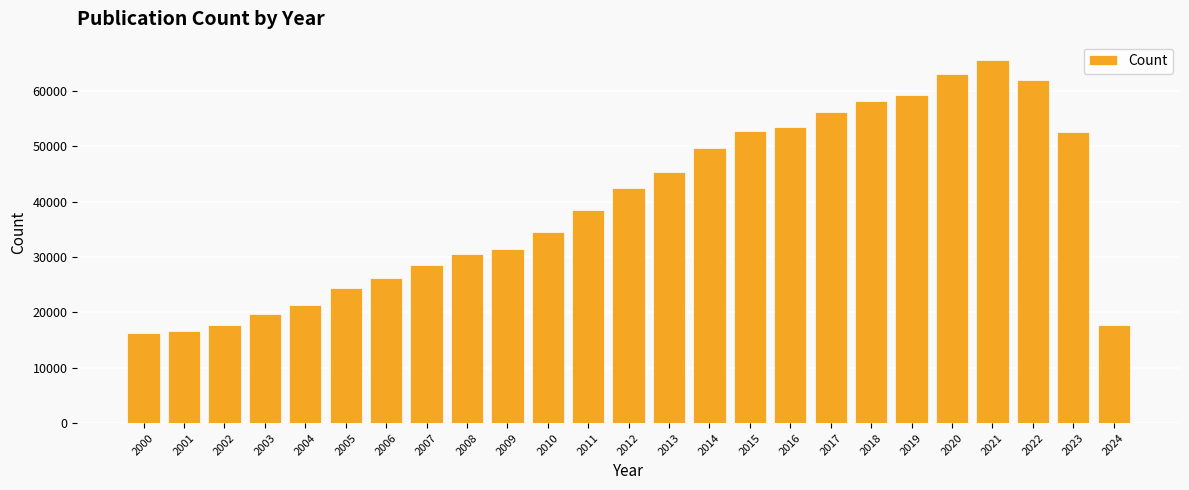

What is the change in value from 2009 to 2017?

+24815